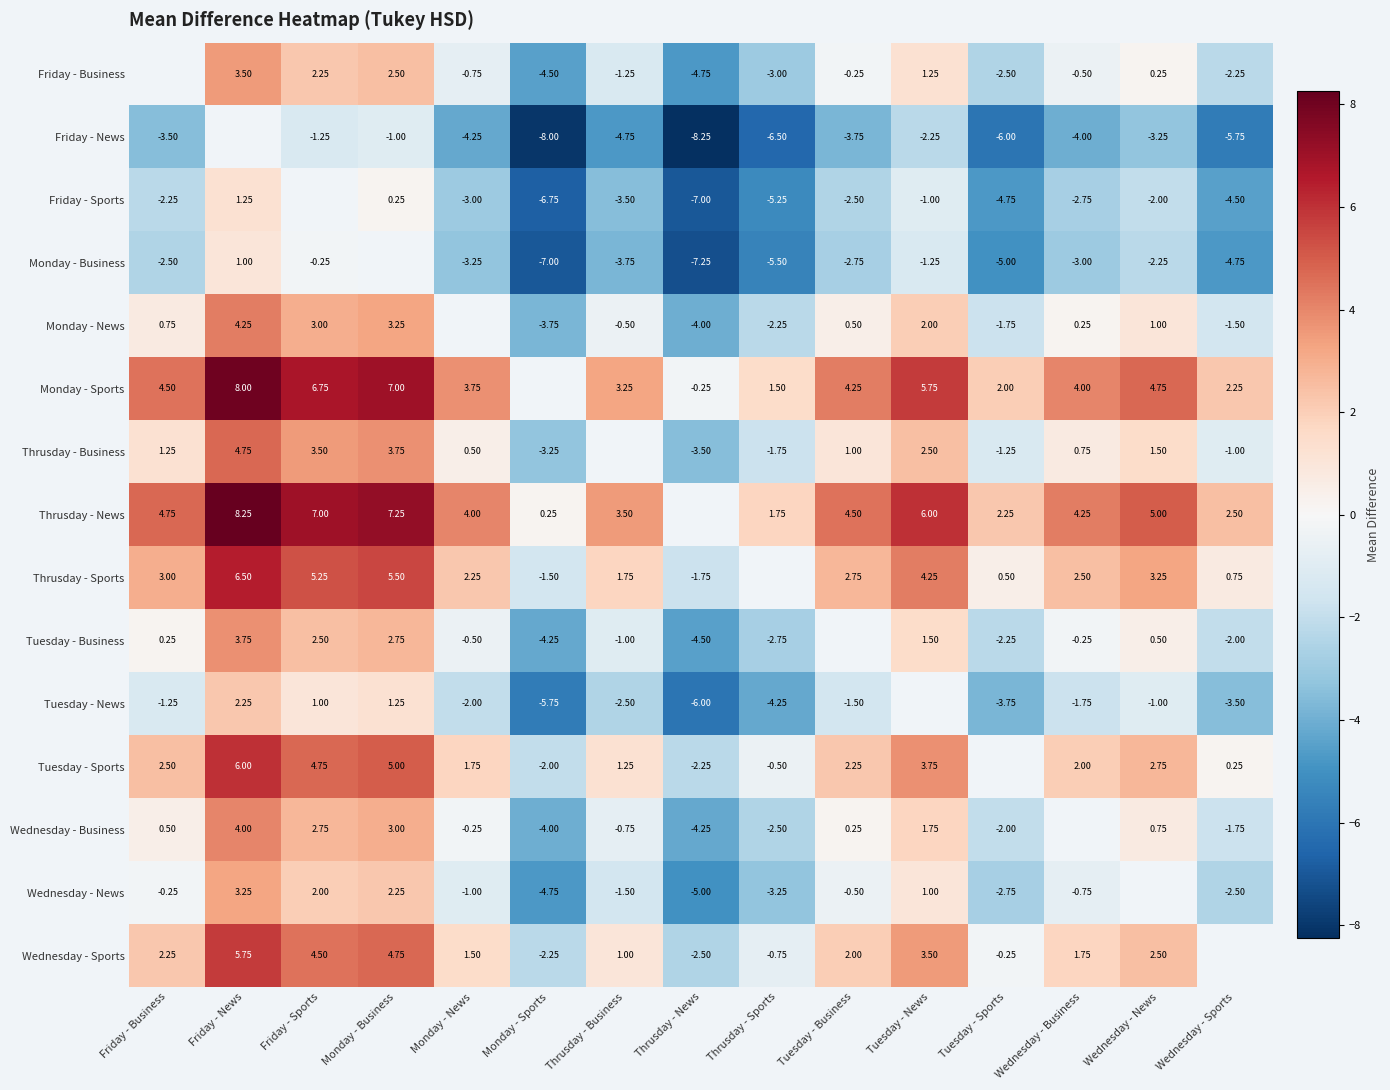

Is the value of Thrusday - News at Friday - Business greater than the value of Thrusday - Sports at Friday - Business?

Yes